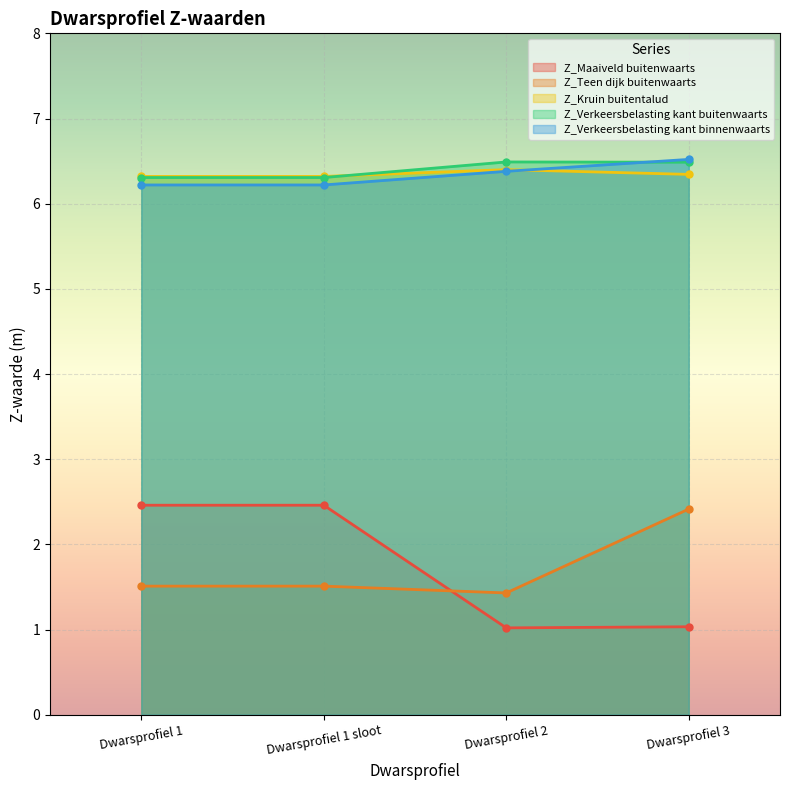

Read the Z_Verkeersbelasting kant binnenwaarts value at Dwarsprofiel 2.

6.4